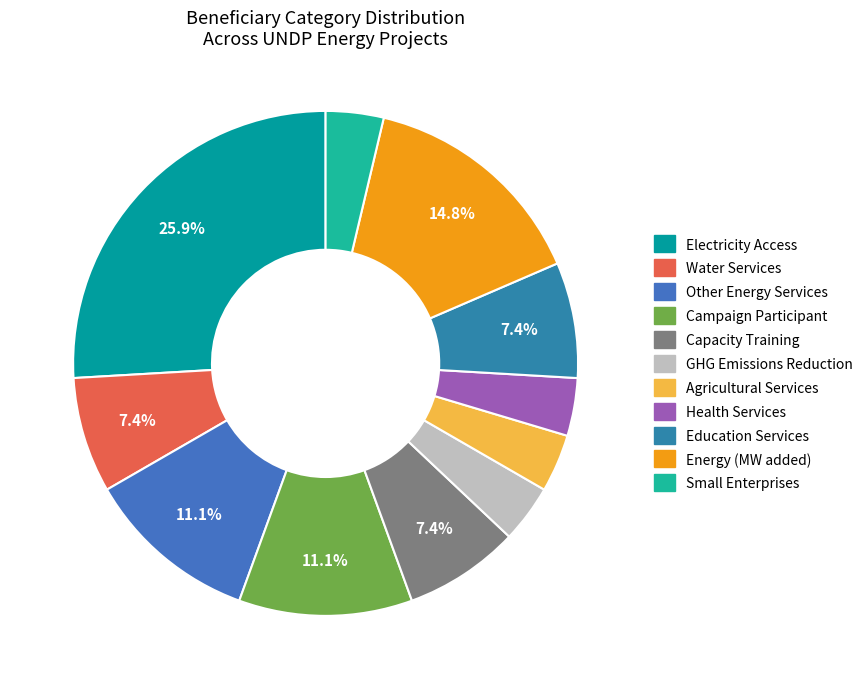

Approximately how many times larger is the value at Agricultural Services compared to GHG Emissions Reduction?

1.0